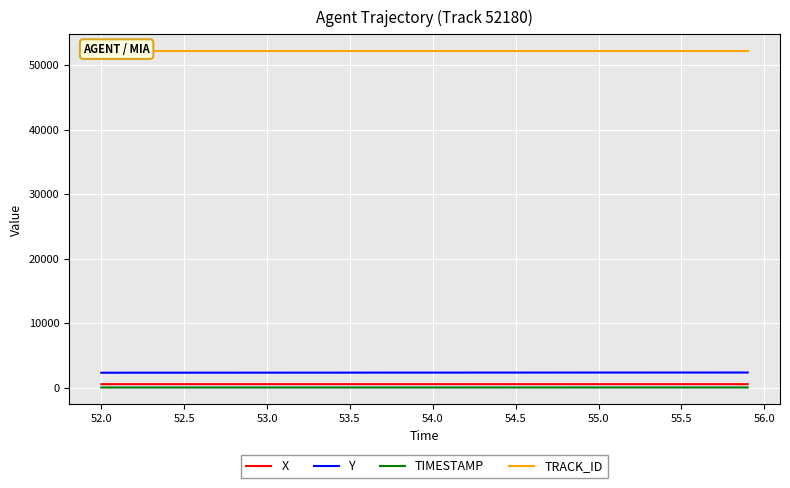

True or false: X and Y intersect in this chart.

False